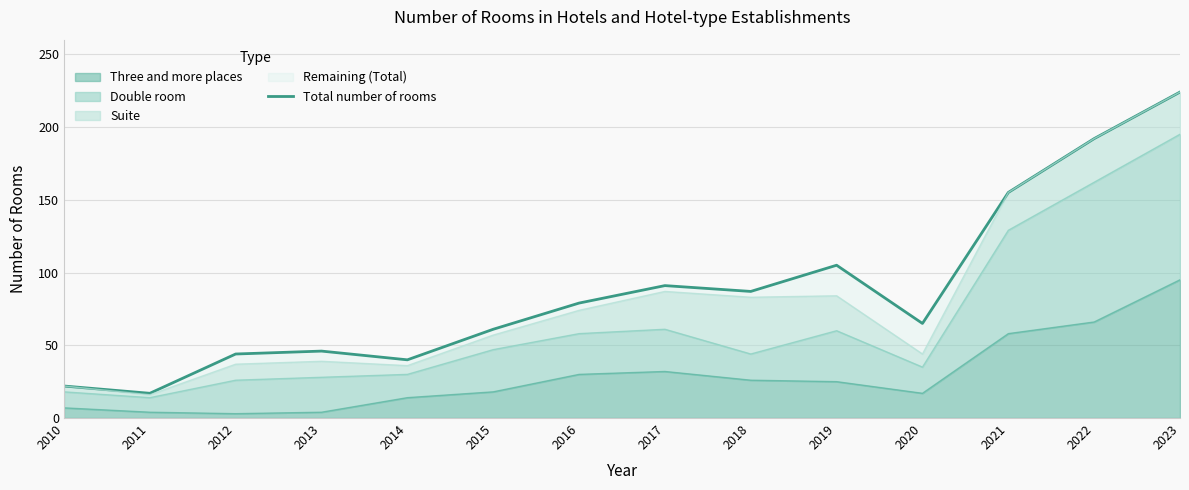

What is the greatest value displayed?

224